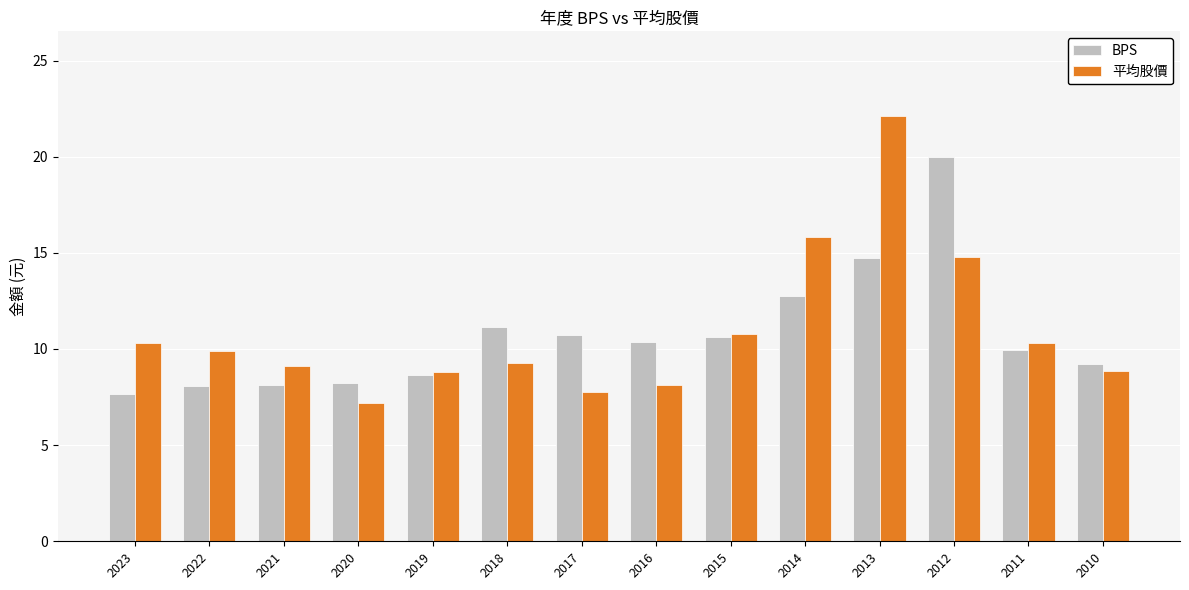

True or false: 平均股價 has a value of 10.8 at 2015.

True